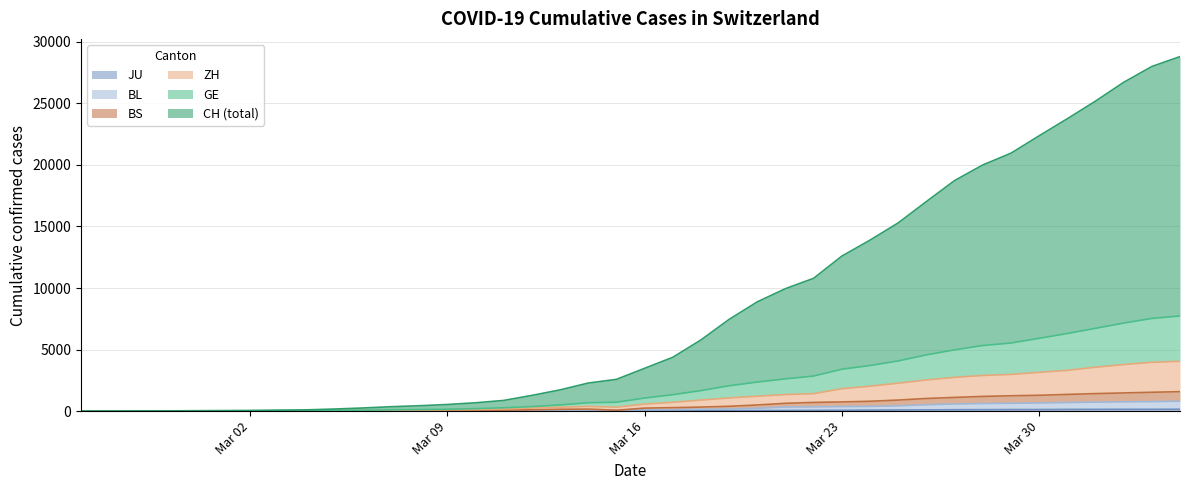

Between 2020-02-26 and 2020-03-31, which series saw the biggest shift?

CH